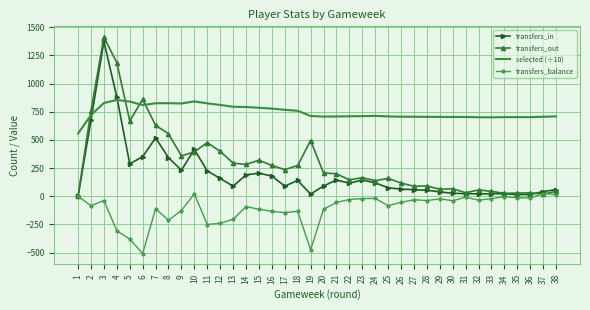

What is the minimum value shown in the chart?

-509.0